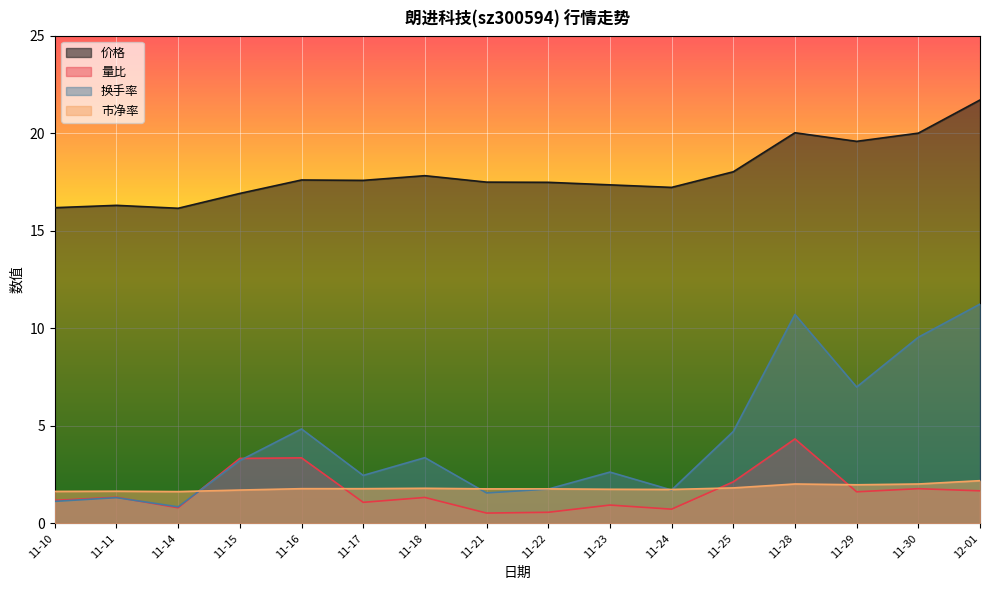

List the series in order of their peak value, lowest first.

市净率, 量比, 换手率, 价格